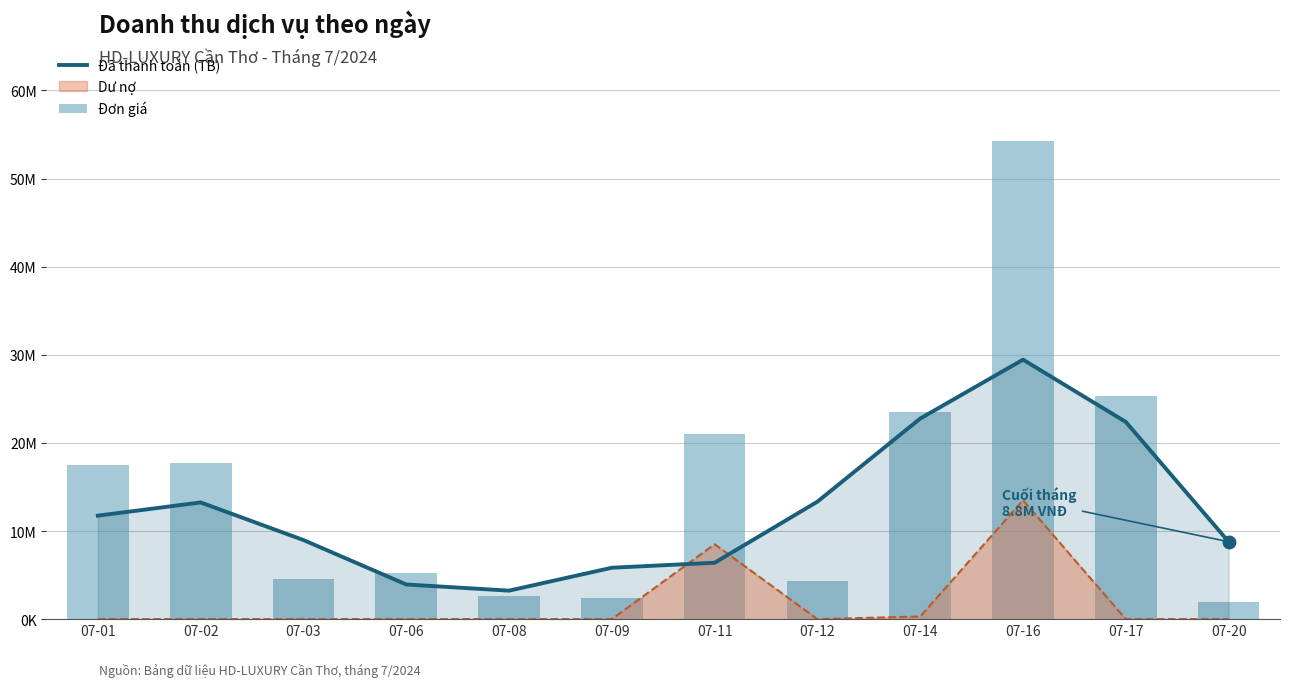

Rank the categories by Đã thanh toán (TB) value from highest to lowest.

07-16, 07-14, 07-17, 07-12, 07-02, 07-01, 07-03, 07-20, 07-11, 07-09, 07-06, 07-08